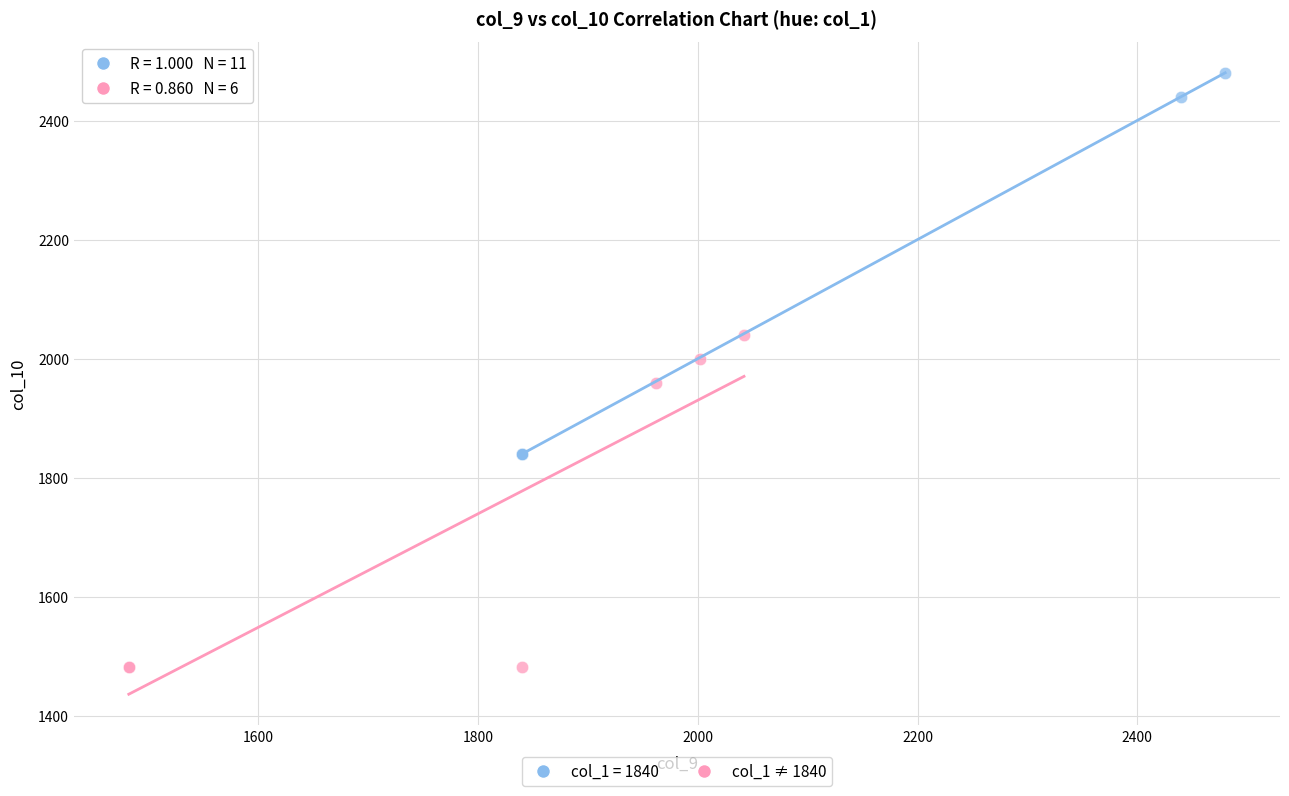

Which series has the widest spread of Y values?

col_1 = 1840